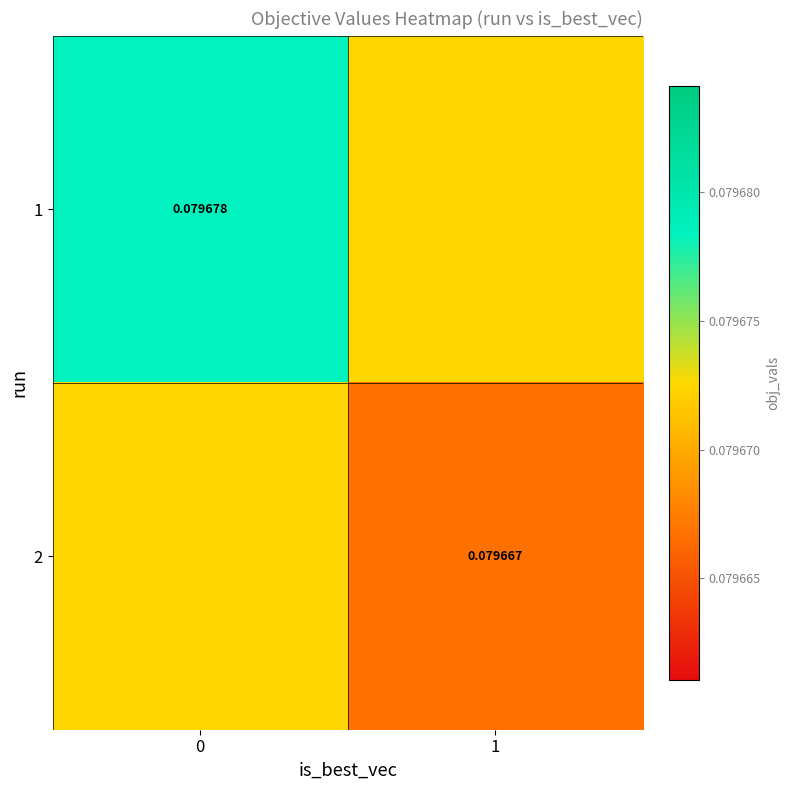

What is the approximate value of 1 at 0?

0.1